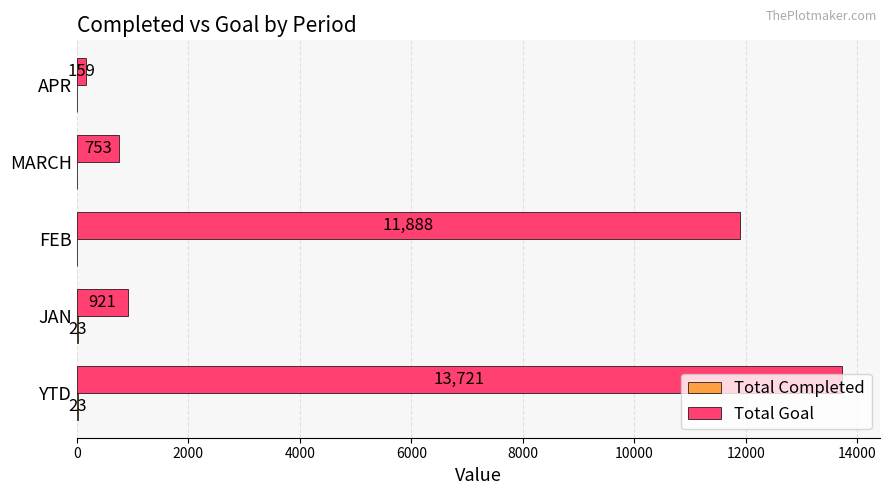

The Total Goal series shows 23420 at YTD. True or false?

False